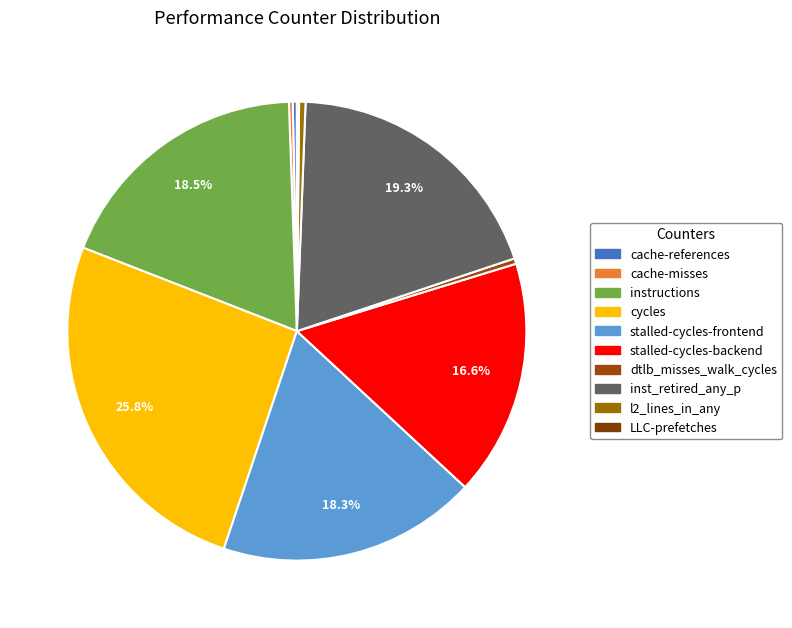

To the nearest percent, what is the combined percentage of inst_retired_any_p and stalled-cycles-frontend?

38%